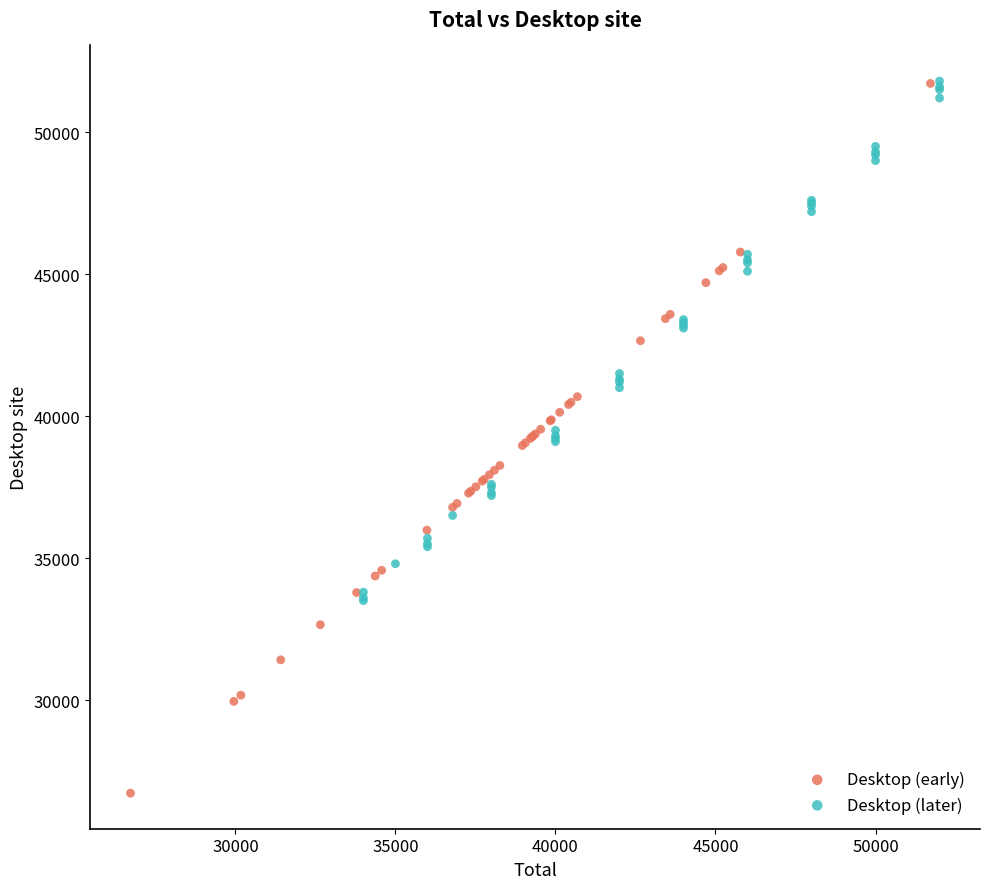

Which series reaches the minimum Y coordinate?

Desktop (early)